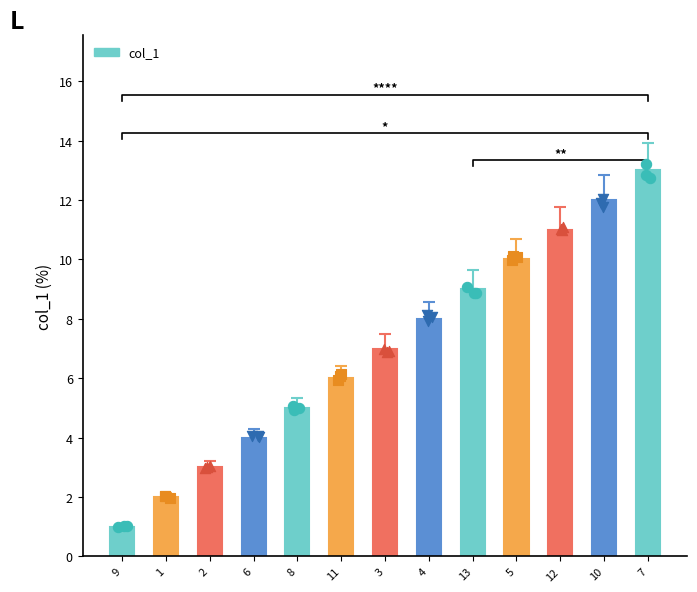

Between 7 and 11, which is larger?

7